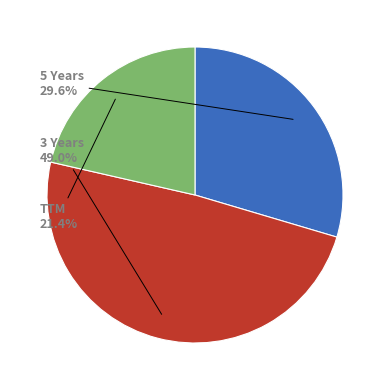

To the nearest percent, what portion does 5 Years represent?

30%